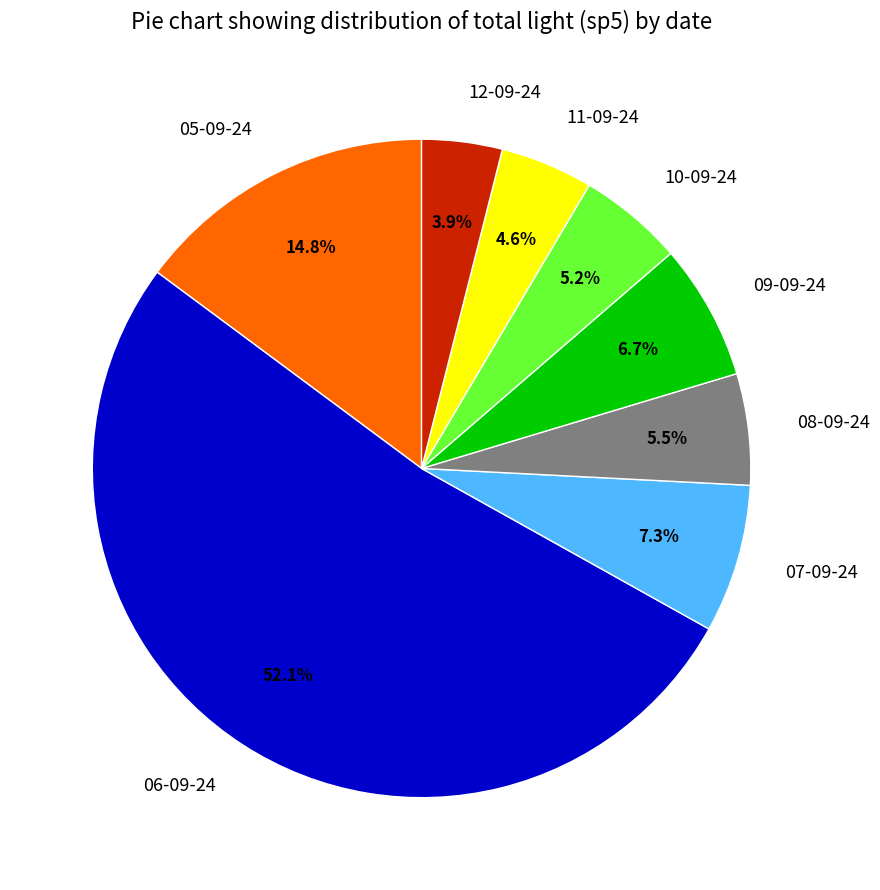

Which category has the biggest portion of the pie?

06-09-24